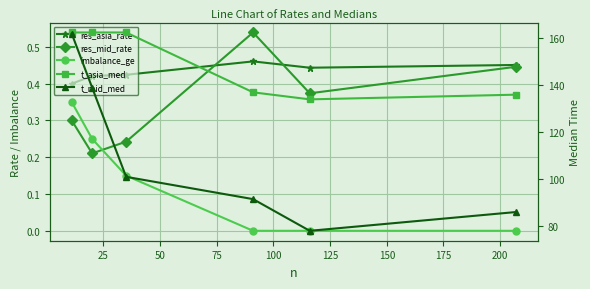

What is the sum of all imbalance_ge values?

0.8